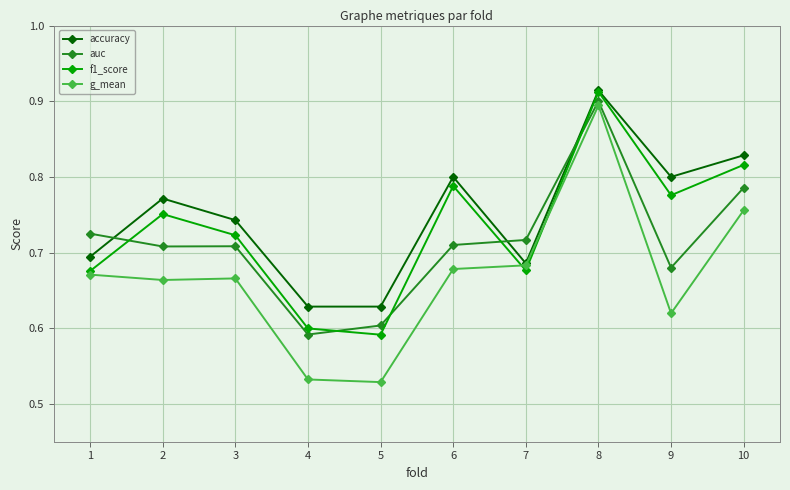

At which label is f1_score closest to 0?

5